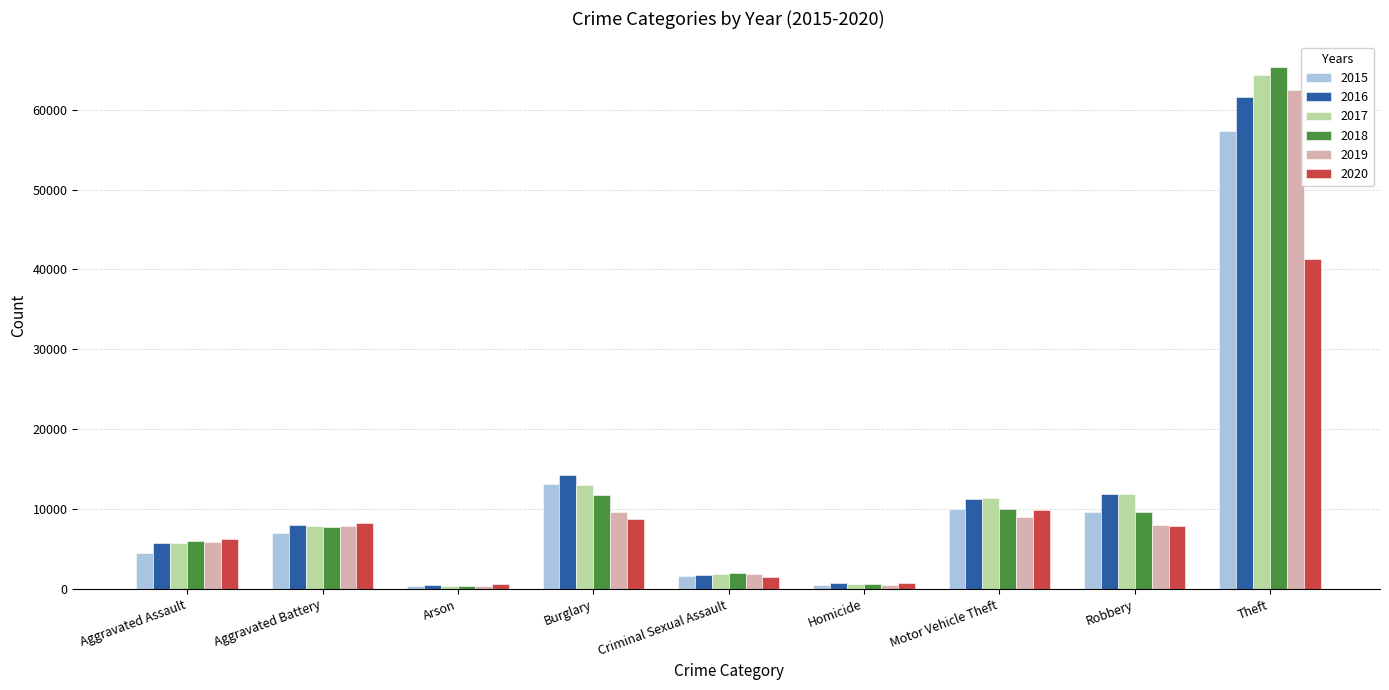

What is the value of the 2018 bar at the 9th from the left?

65286